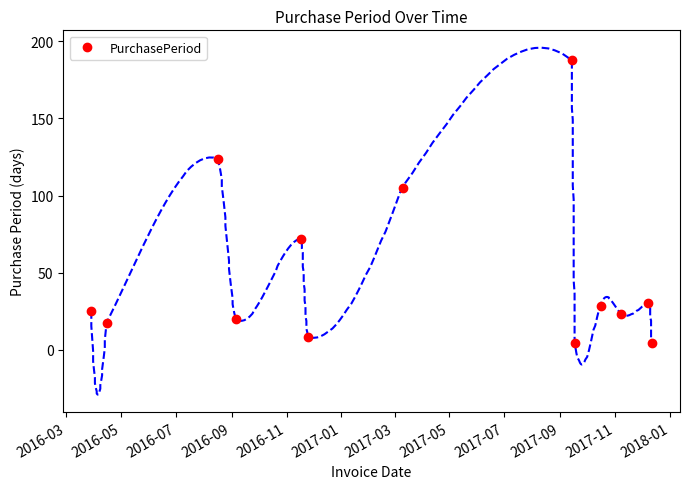

In PurchasePeriod, how many points are higher than both neighbors (excluding endpoints)?

5